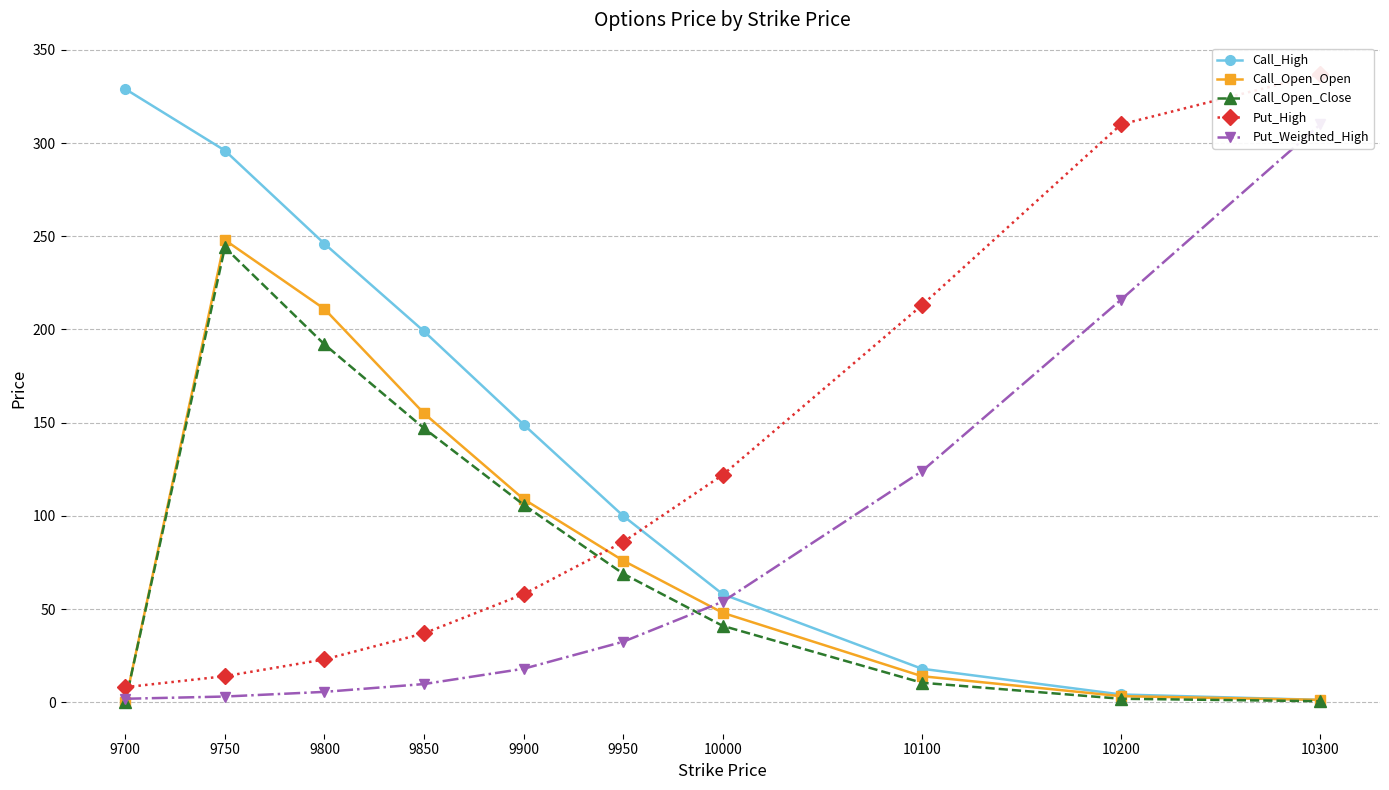

Reading left to right, what are all the values shown in this chart?

Call_High: 9700=329.0	9750=296.0	9800=246.0	9850=199.0	9900=149.0	9950=100.0	10000=58.0	10100=18.0	10200=4.2	10300=1.3
Call_Open_Open: 9700=0.0	9750=248.0	9800=211.0	9850=155.0	9900=109.0	9950=76.0	10000=48.0	10100=14.0	10200=3.3	10300=1.3
Call_Open_Close: 9700=0.0	9750=244.0	9800=192.0	9850=147.0	9900=106.0	9950=69.0	10000=41.0	10100=10.5	10200=1.9	10300=0.6
Put_High: 9700=8.1	9750=14.0	9800=23.0	9850=37.0	9900=58.0	9950=86.0	10000=122.0	10100=213.0	10200=310.0	10300=337.0
Put_Weighted_High: 9700=1.9	9750=3.1	9800=5.6	9850=9.8	9900=18.0	9950=32.5	10000=54.0	10100=124.0	10200=216.0	10300=310.0